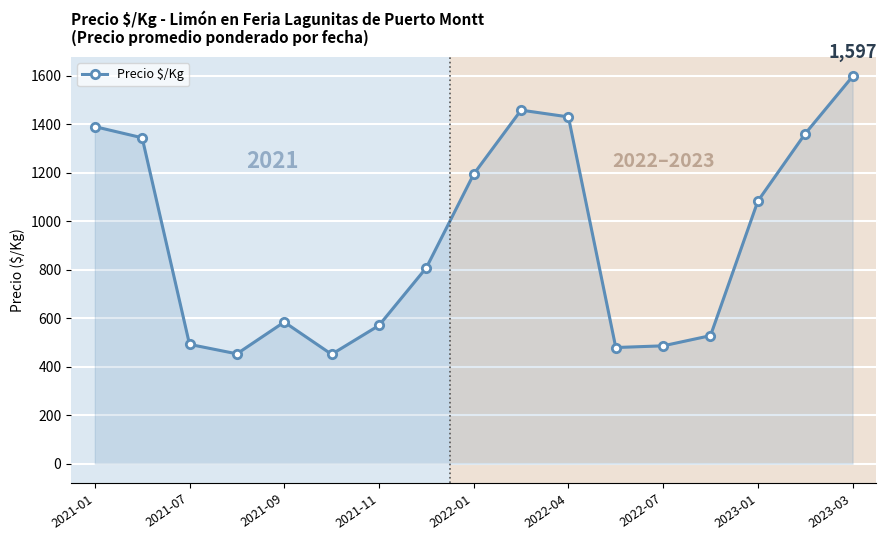

What is the maximum value shown in the chart?

1597